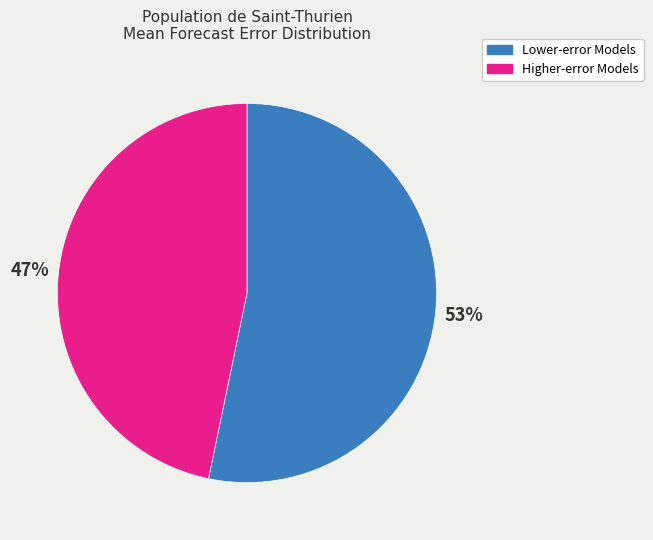

To the nearest percent, what is the average slice percentage?

50%